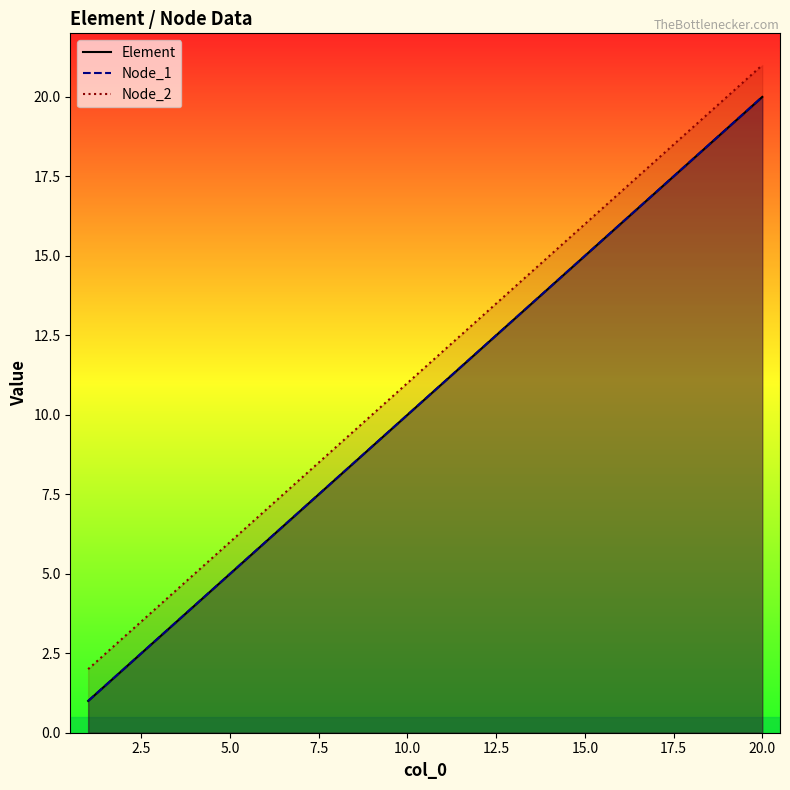

What is the difference between the maximum and second lowest values in the Node_1 series?

18